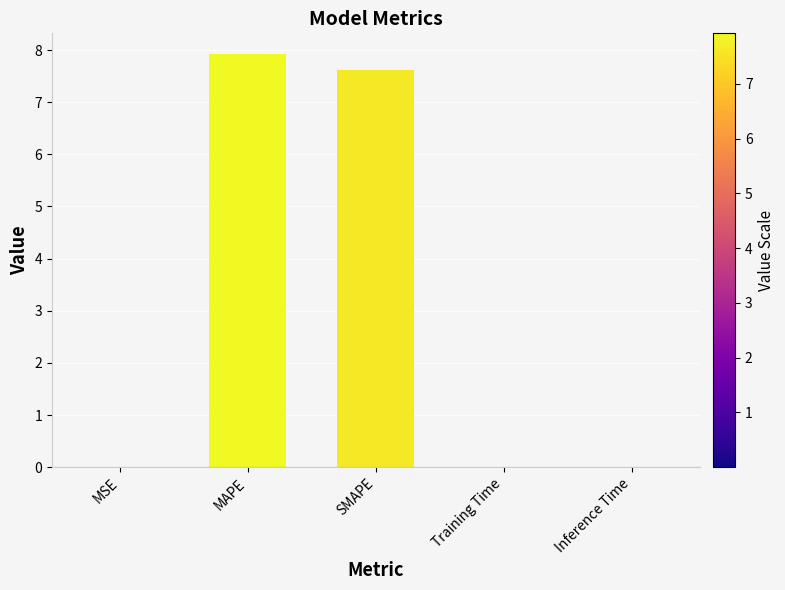

The chart shows a value of 7.9 at MAPE. True or false?

True